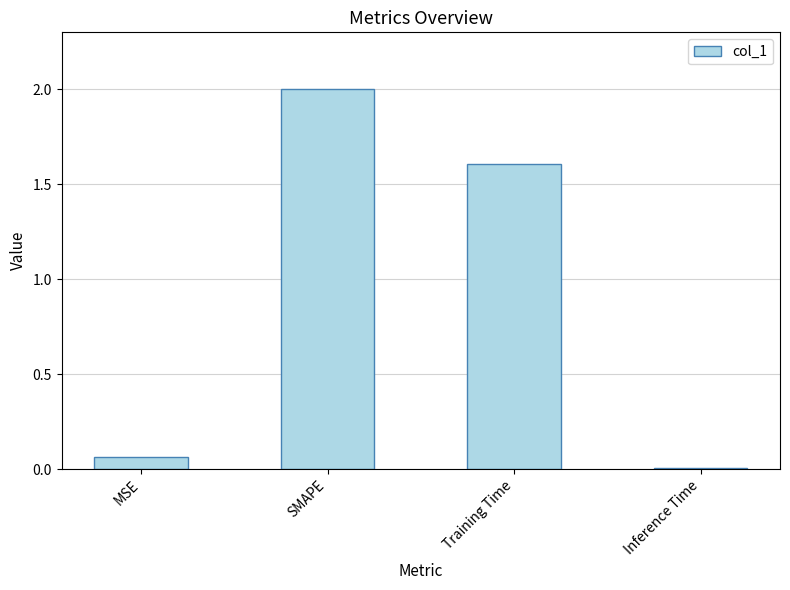

What is the change in value from MSE to Training Time?

+1.5